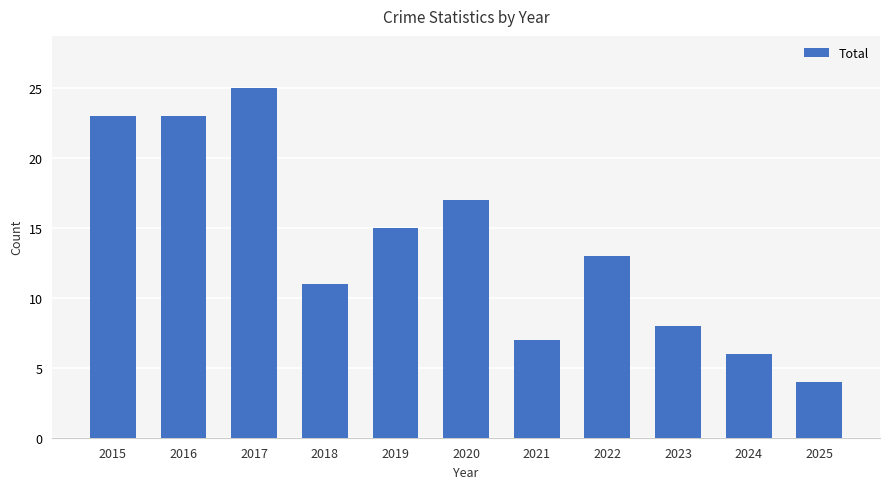

Count the number of categories in the chart.

11